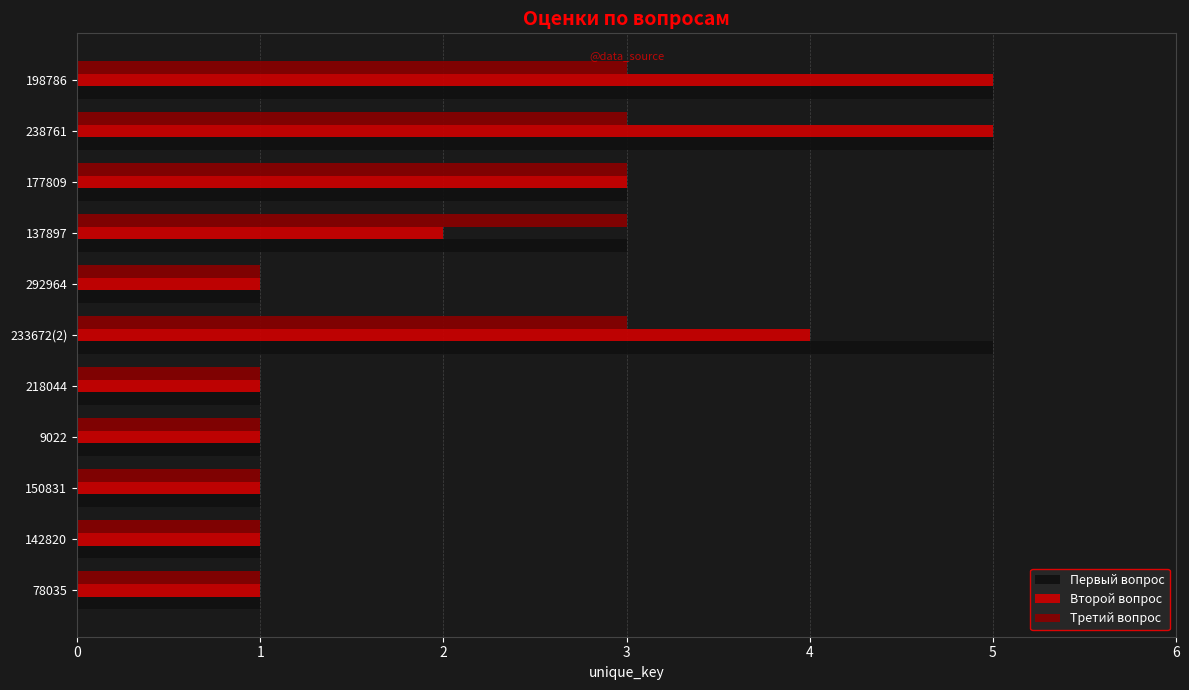

What is the highest value of the Первый вопрос series?

5